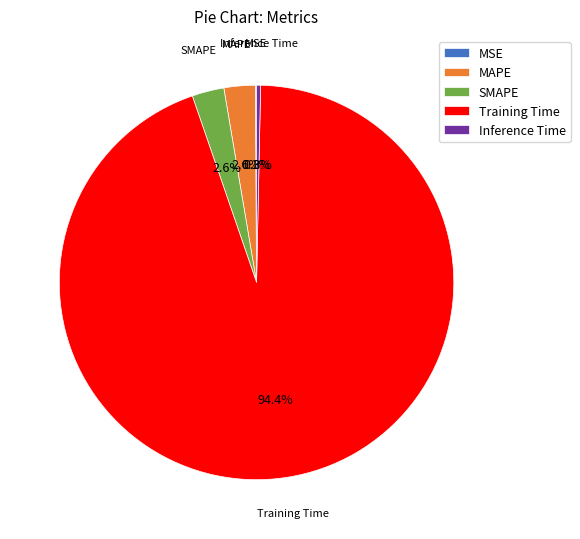

True or false: MAPE accounts for 15% of the total.

False